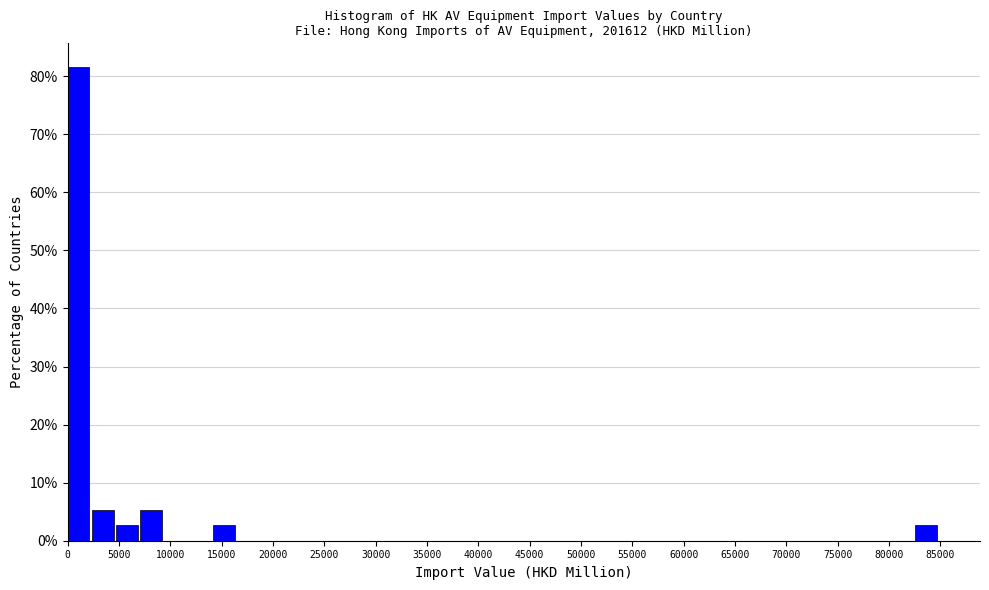

What is the height of the bar covering 4500 to 7000 on the x-axis? Neither the bar edges nor the heights are printed on the chart, so give them approximately, as read against the axes.

3